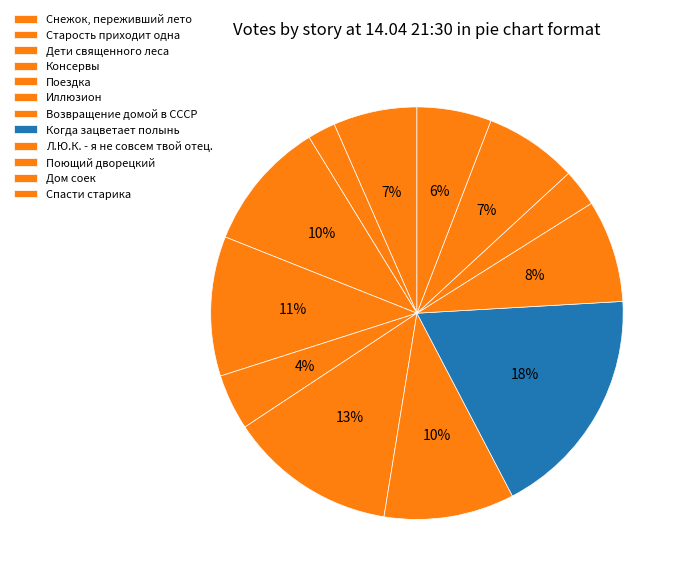

Rank the categories by value from highest to lowest.

Когда зацветает полынь, Иллюзион, Консервы, Дети священного леса, Возвращение домой в СССР, Л.Ю.К. - я не совсем твой отец., Дом соек, Снежок, переживший лето, Спасти старика, Поездка, Поющий дворецкий, Старость приходит одна